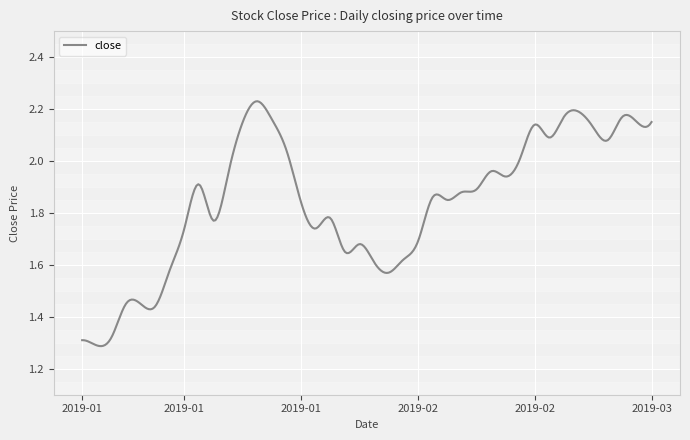

What is the difference between the maximum and minimum values?

0.9